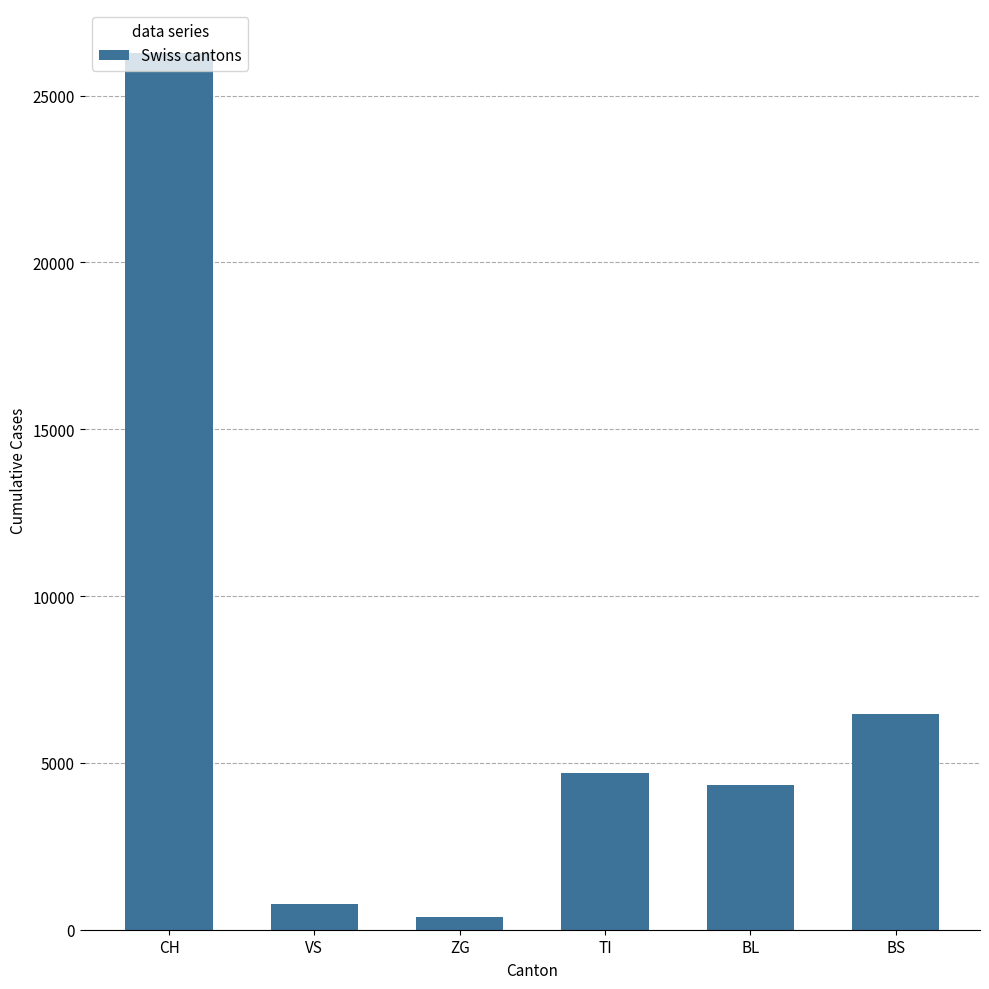

What is the label of the 4th bar from the right?

ZG